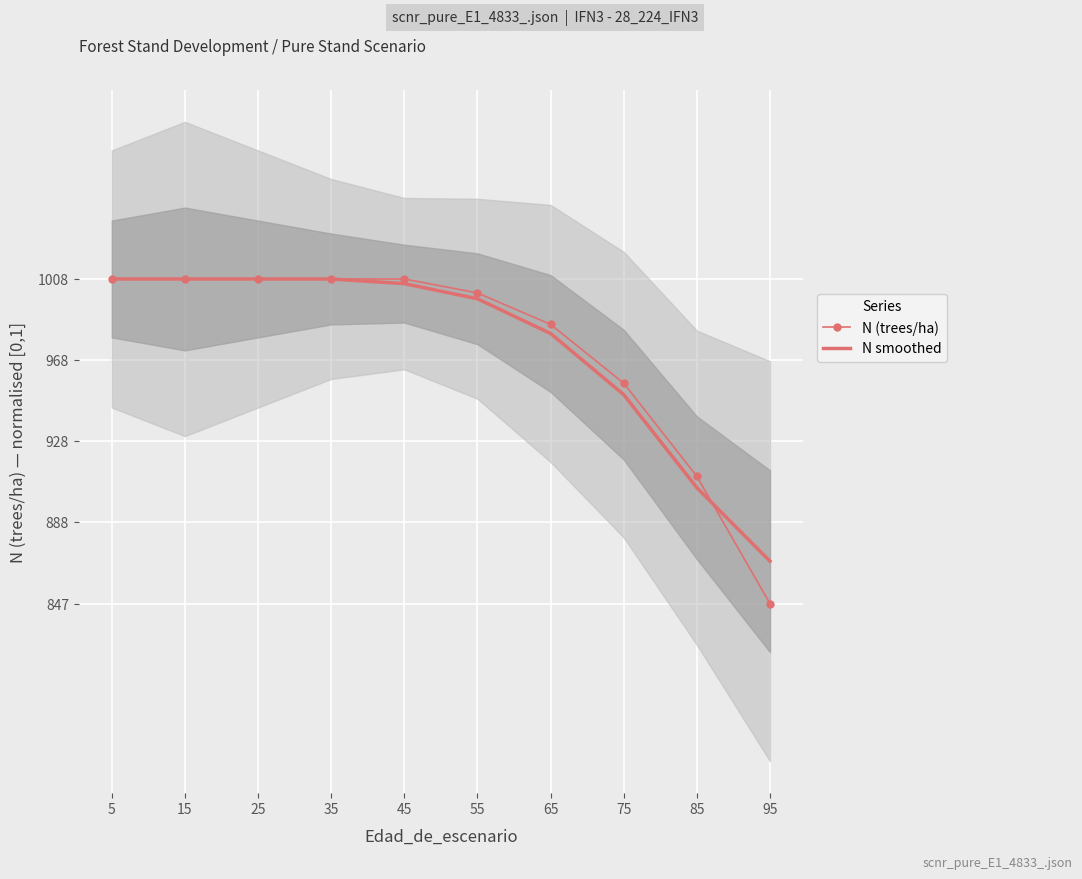

What is the total value across all series at 45?

2.0